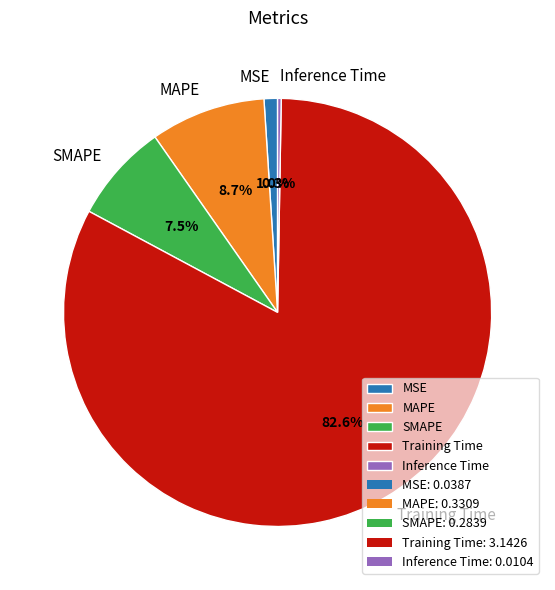

To the nearest percent, what is the difference between the Training Time and MAPE slice percentages?

74%